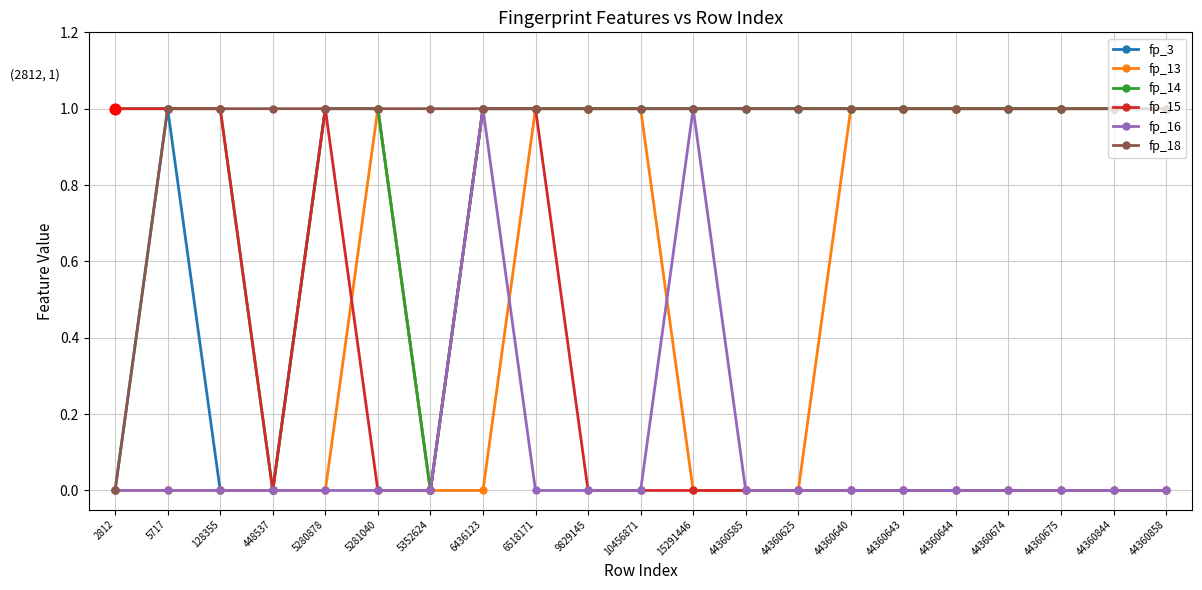

The value of fp_16 at 44360585 is 0. True or false?

True